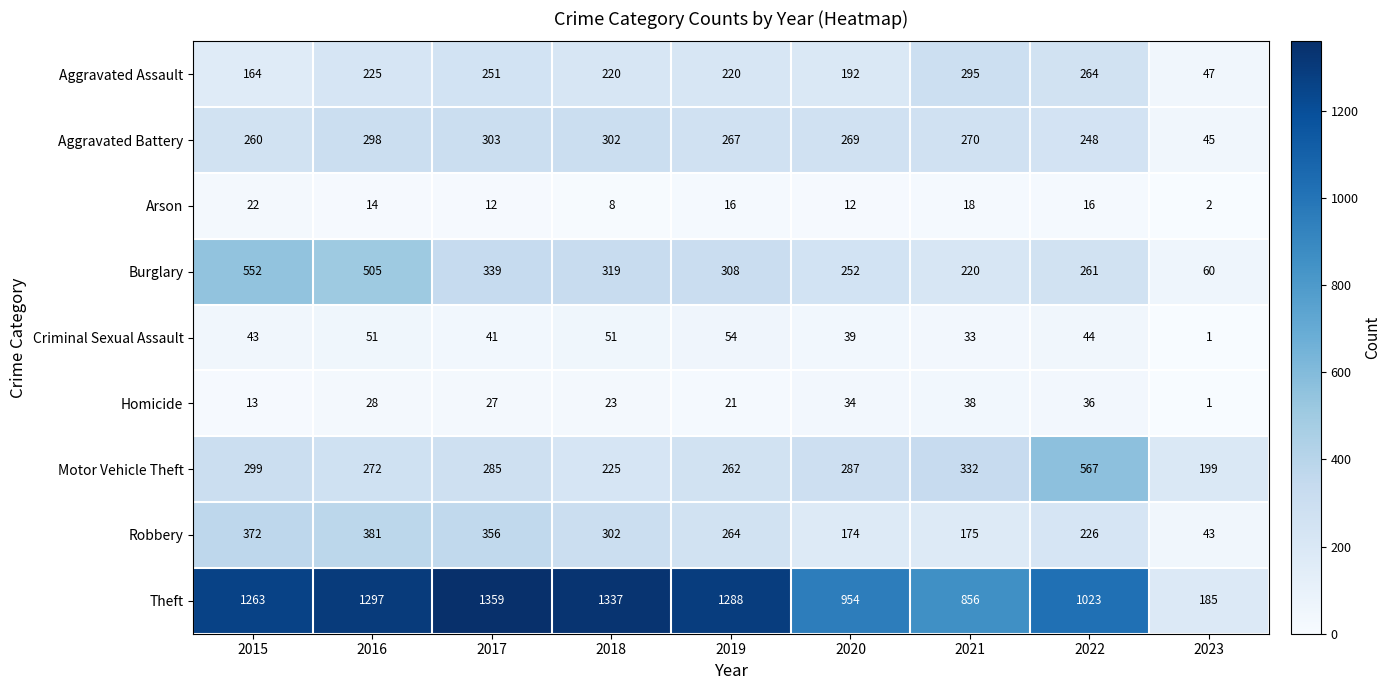

Which series has the largest range (max minus min)?

Theft